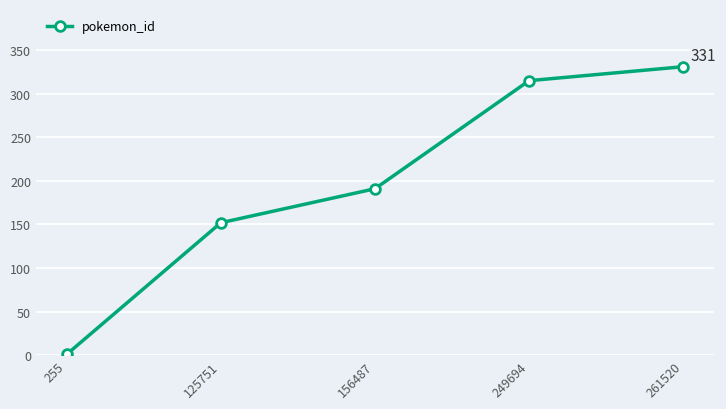

Approximately how many times larger is the value at 261520 compared to 156487?

1.7